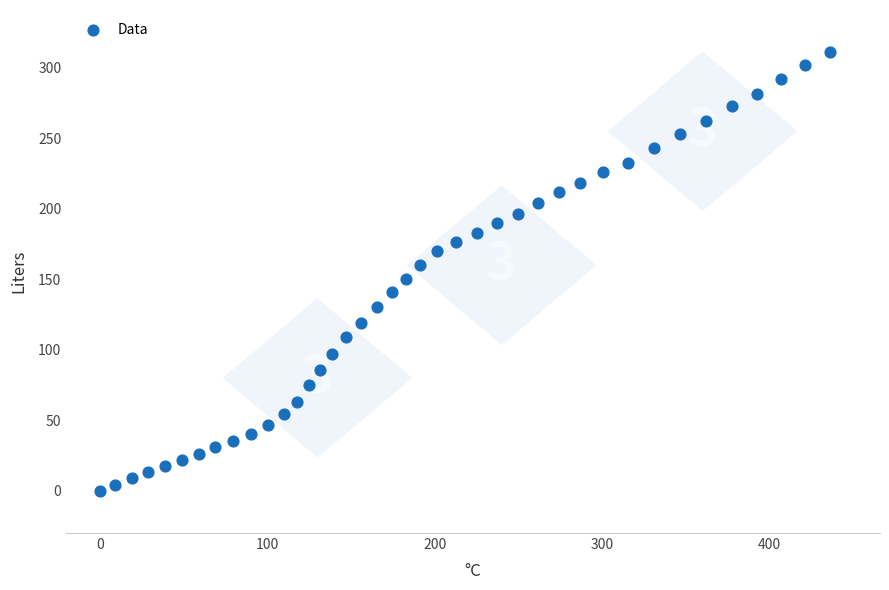

What is the range of X values (max minus min)?

435.9